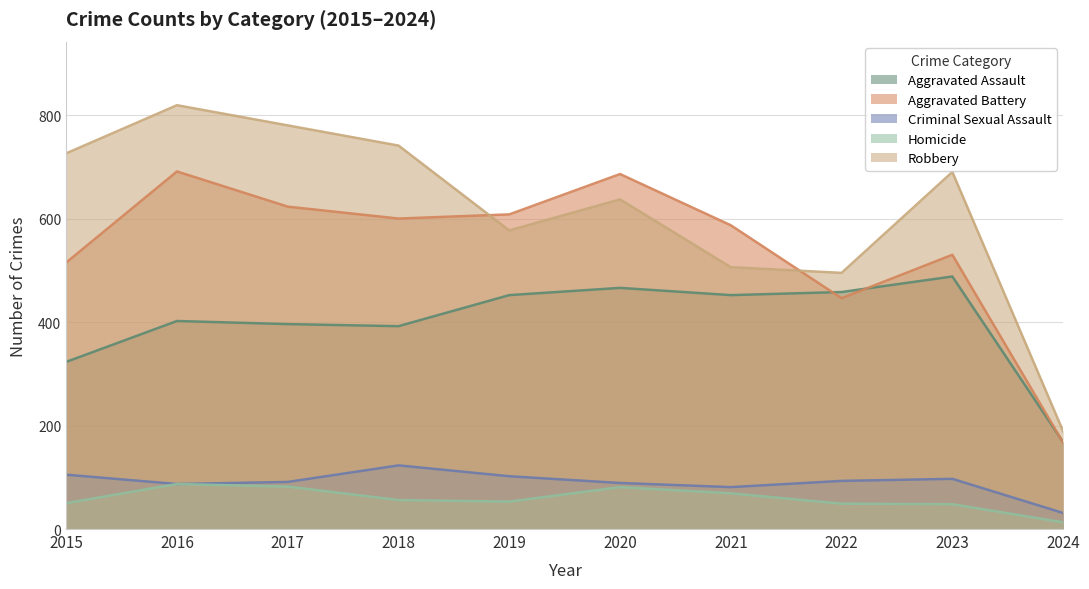

How many lines are shown in the chart?

5